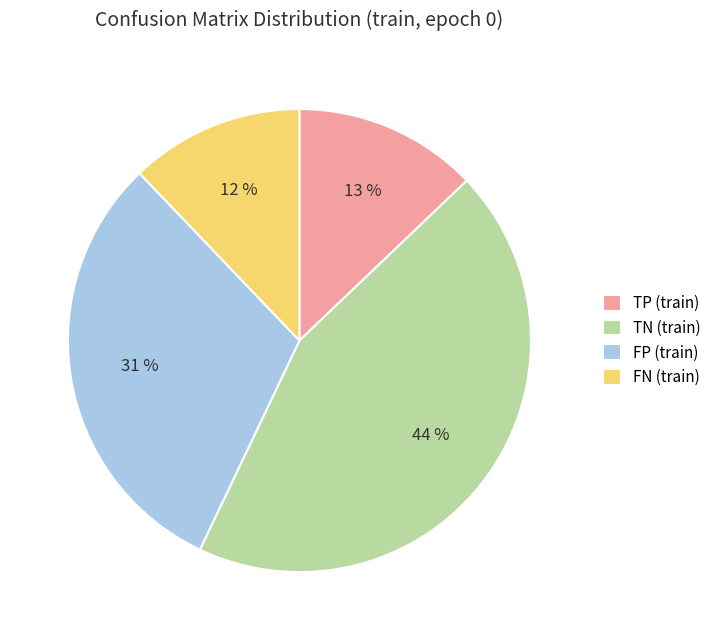

What is the ratio of the value at TP (train) to the value at FN (train)?

1.1